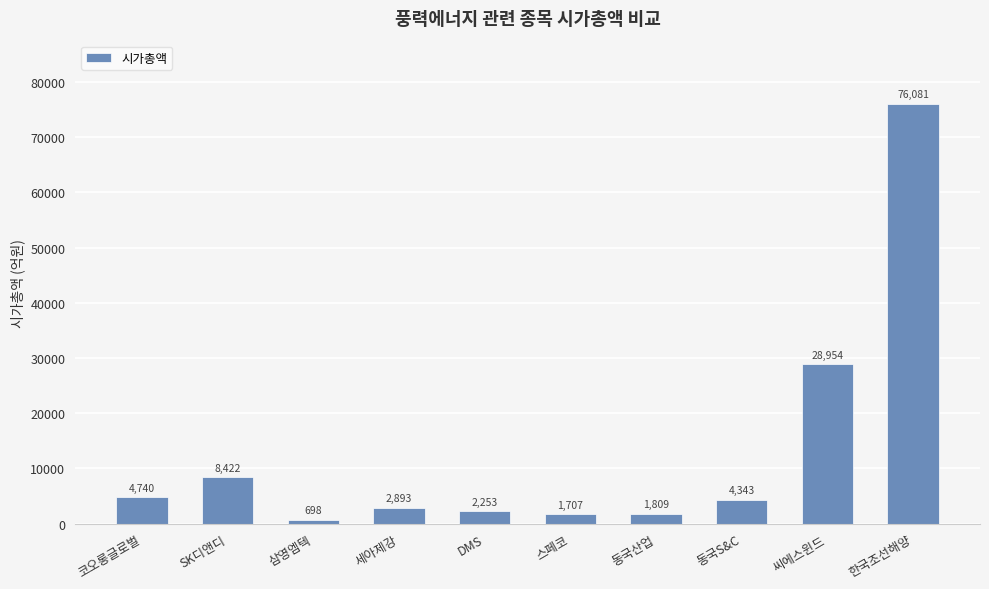

Is it true that the value at 동국산업 is 1809?

True